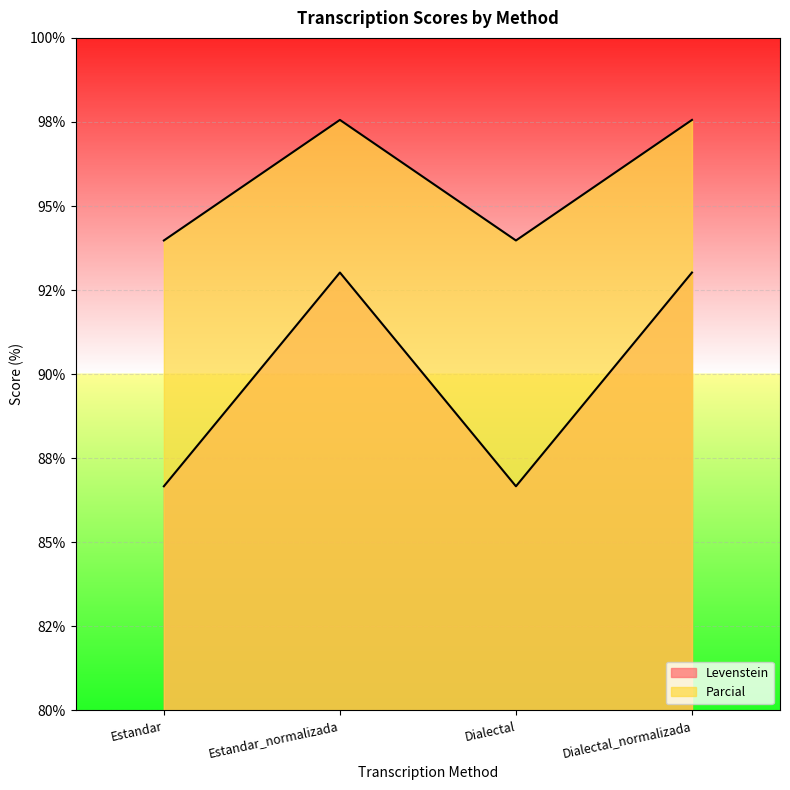

The value of Parcial at Estandar is 94.0. True or false?

True